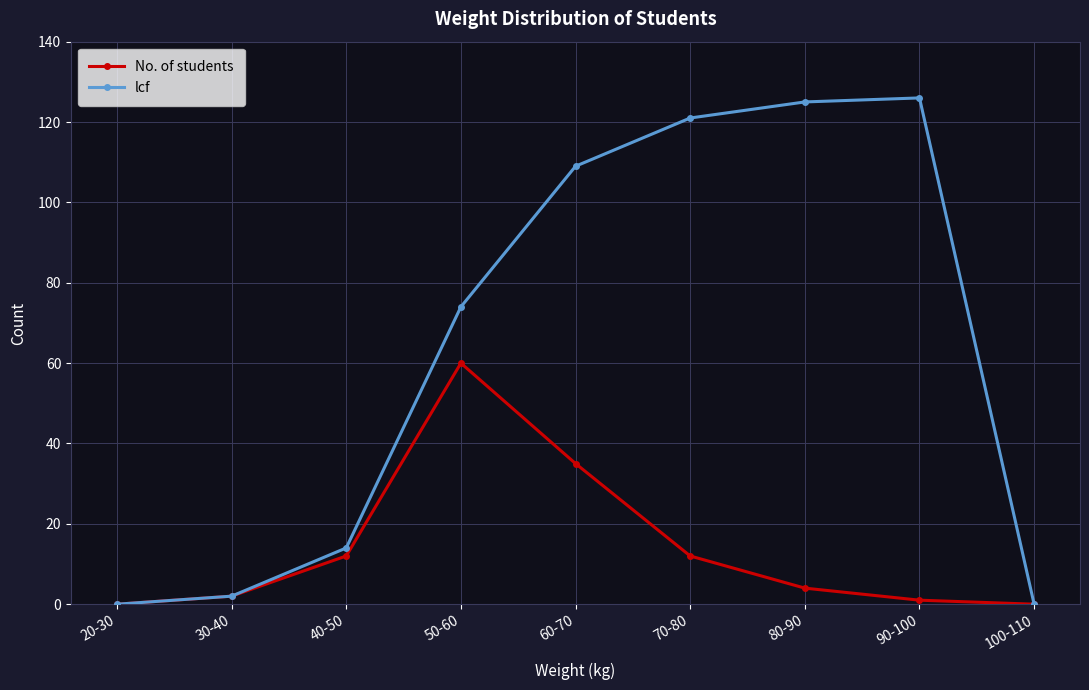

In No. of students, how many points are higher than both neighbors (excluding endpoints)?

1